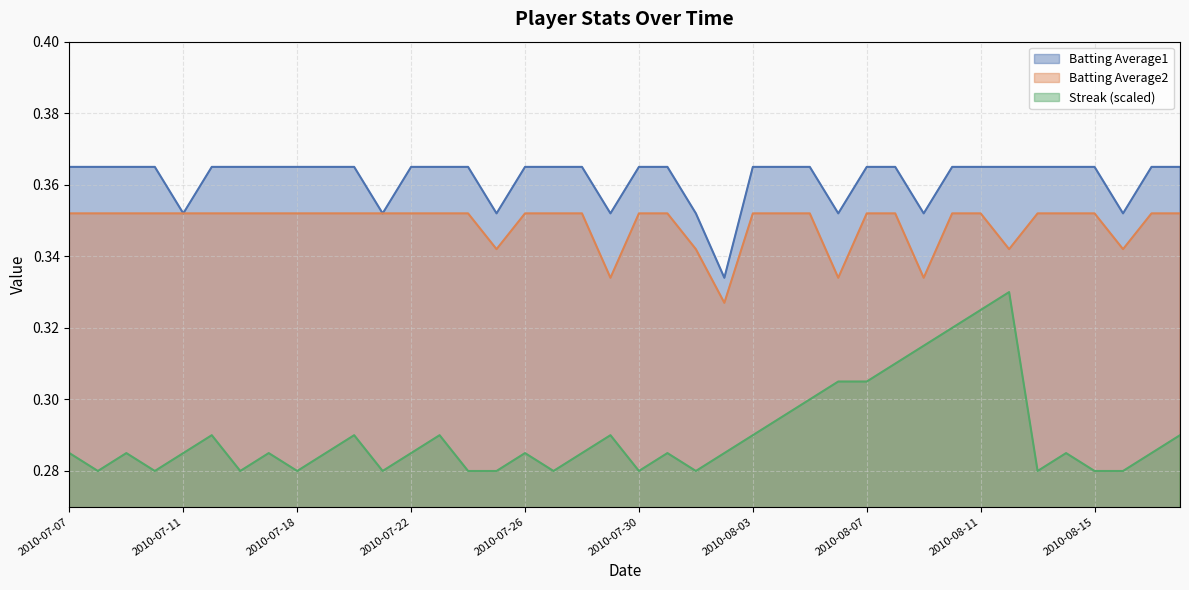

What is the label of the 15th point from the left?

2010-07-24